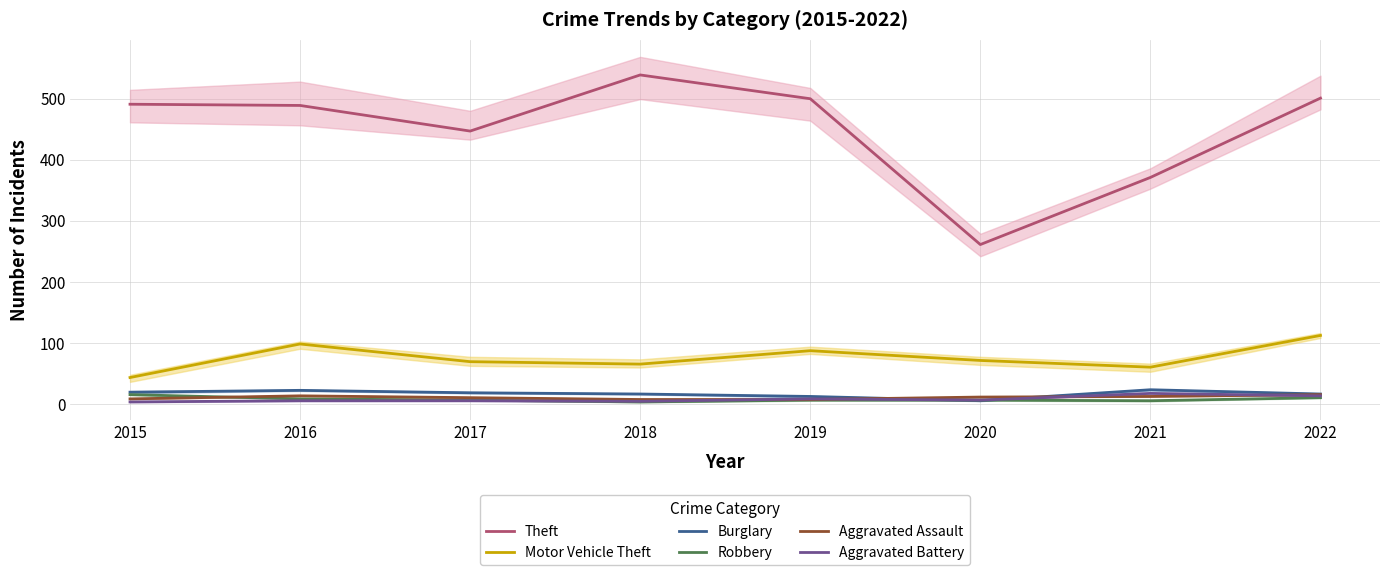

What is the spread (max minus min) of values at 2018?

536